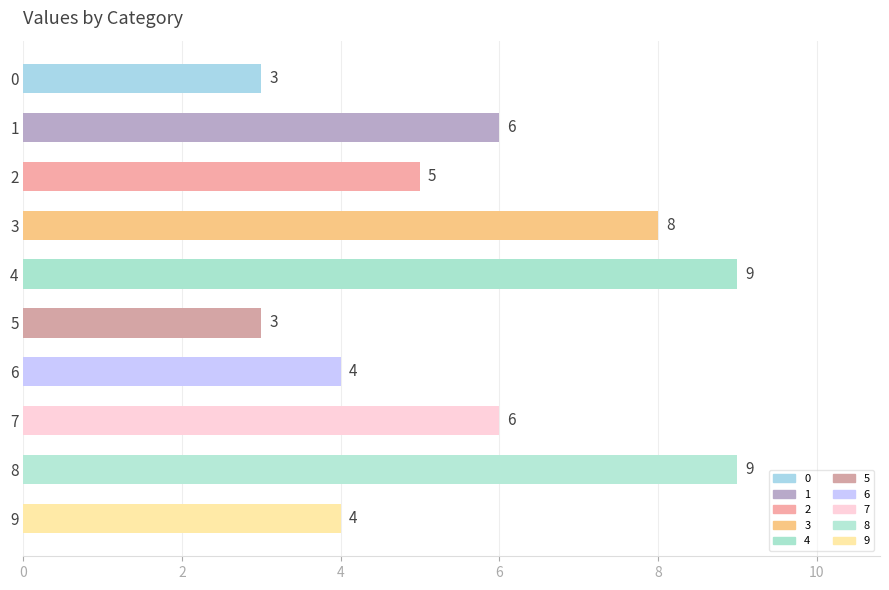

Reading top to bottom, what are all the values shown in this chart?

3	6	5	8	9	3	4	6	9	4